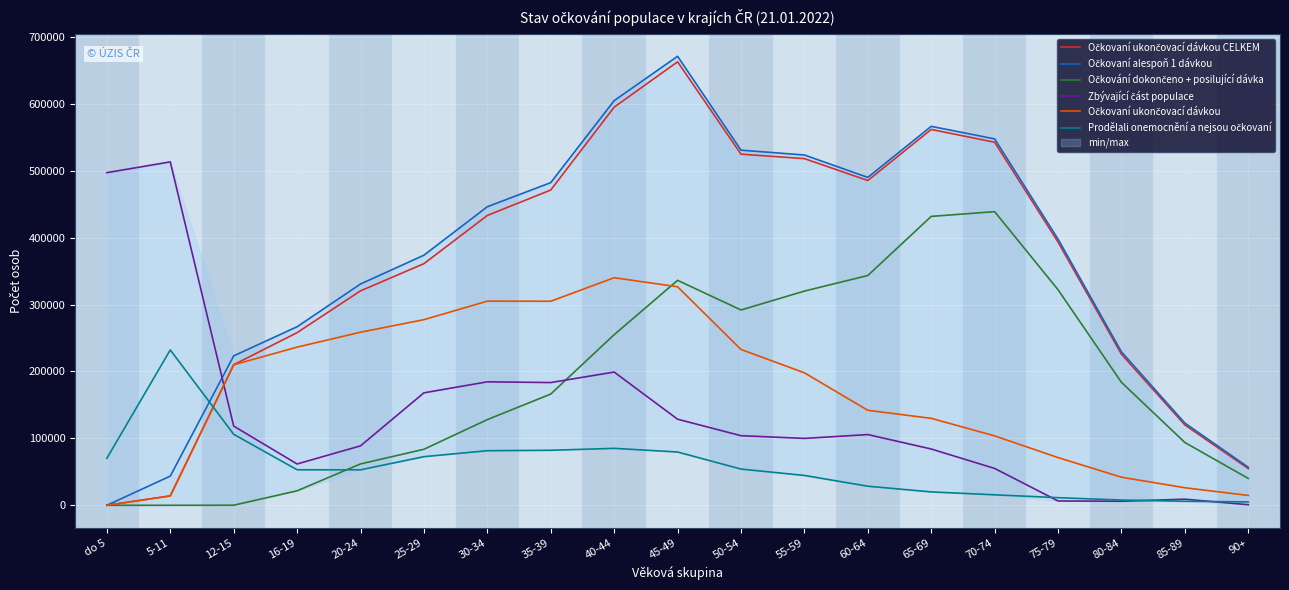

Which series has the largest total across all categories?

Očkovaní alespoň 1 dávkou